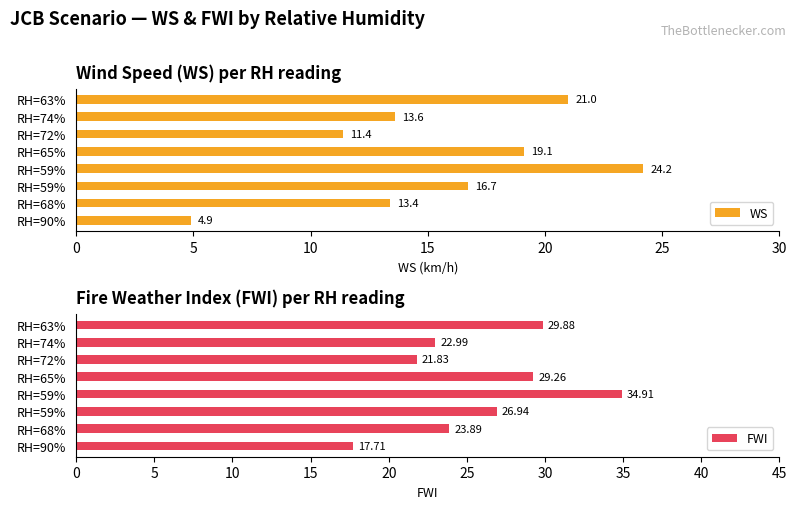

What is the difference between the WS values at RH=63% and RH=72%?

9.6